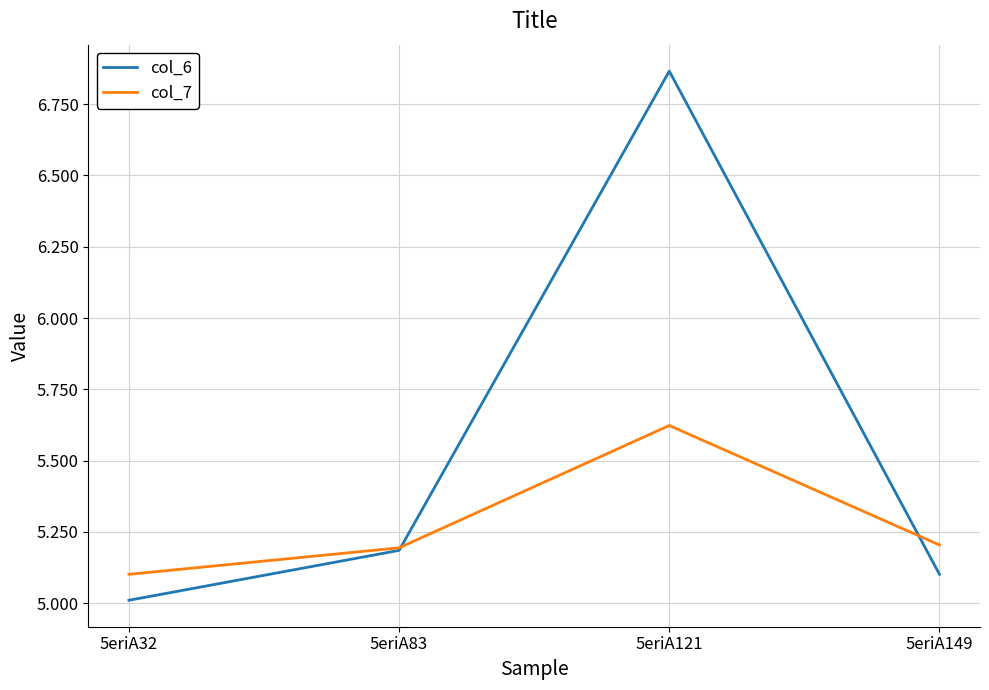

Which series has the widest spread of values?

col_6